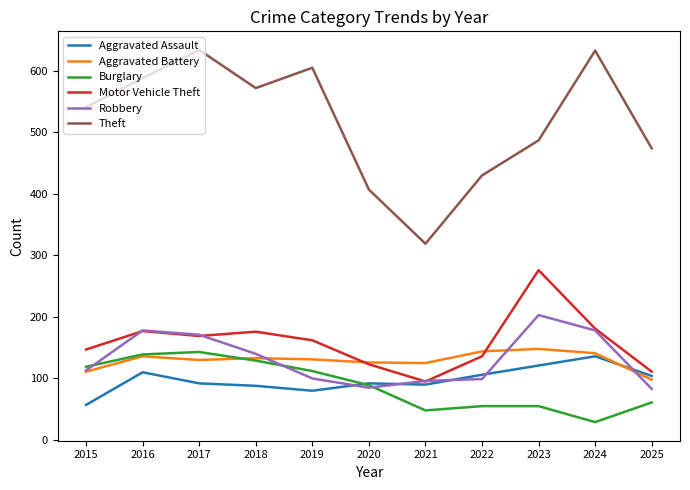

At how many categories does at least one series exceed 391?

10